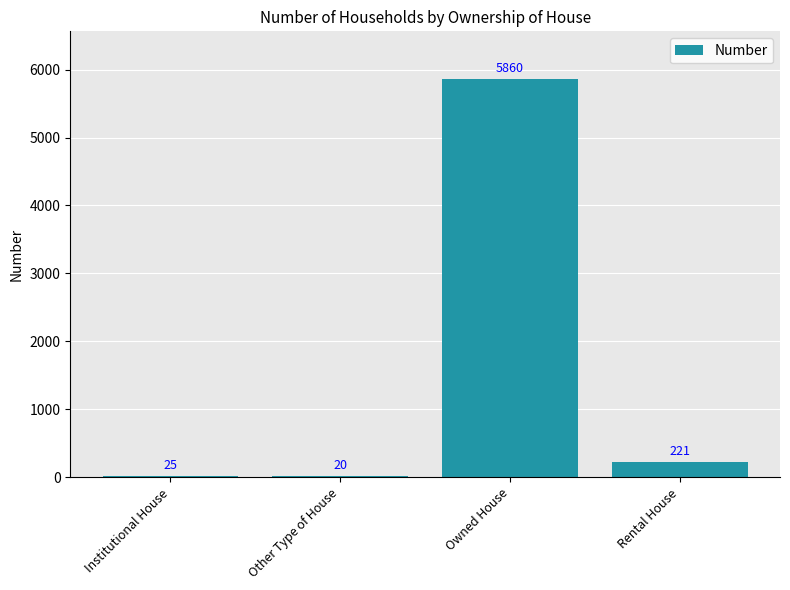

Which label corresponds to the smallest value in the chart?

Other Type of House